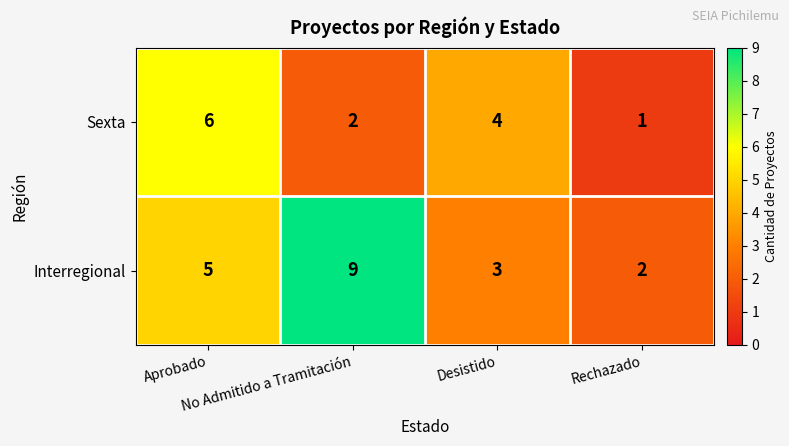

At which category does the chart reach its peak across all series?

No Admitido a Tramitación